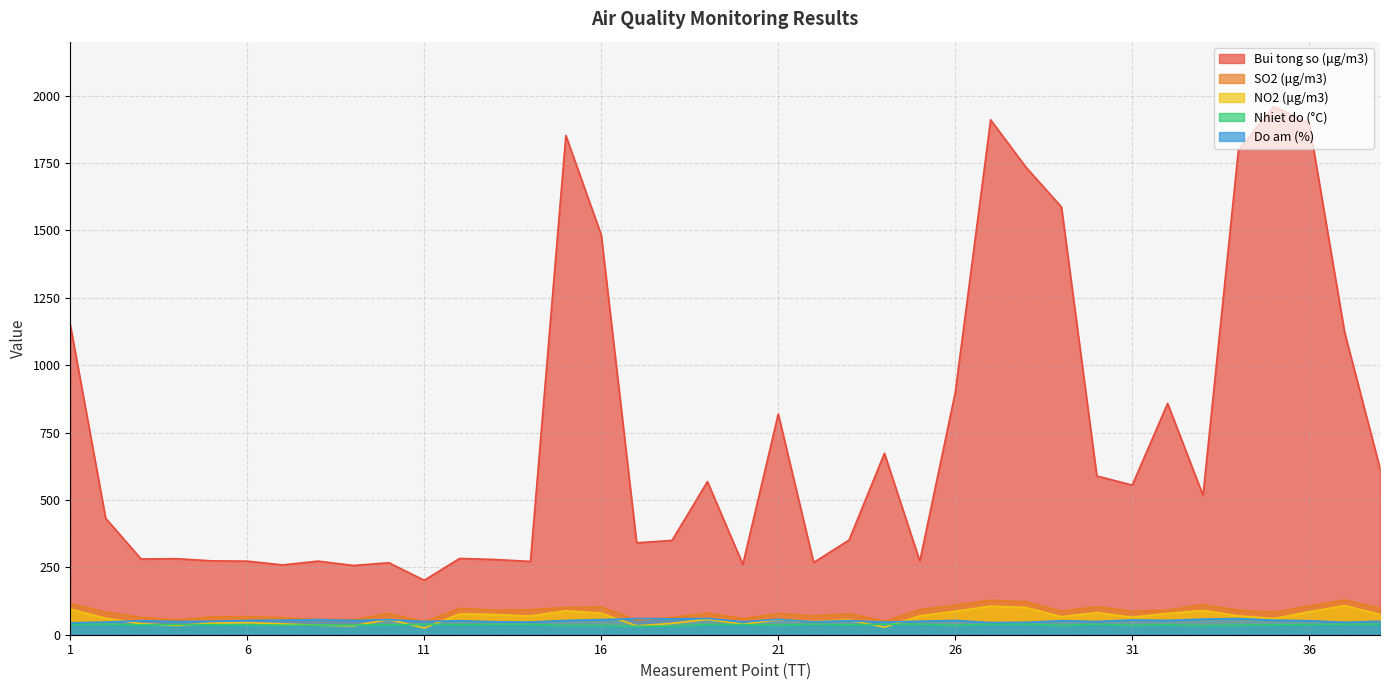

True or false: Nhiet do and Bui tong so cross at least once.

False